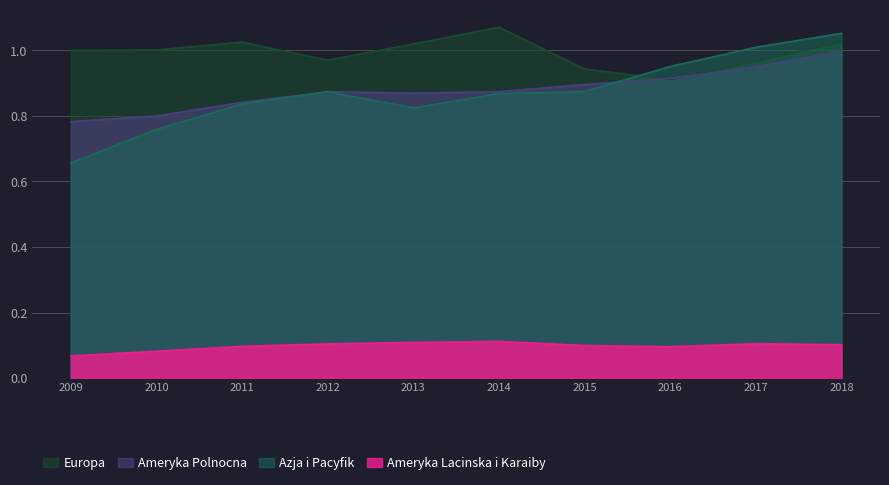

Which series has the largest total across all categories?

Europa